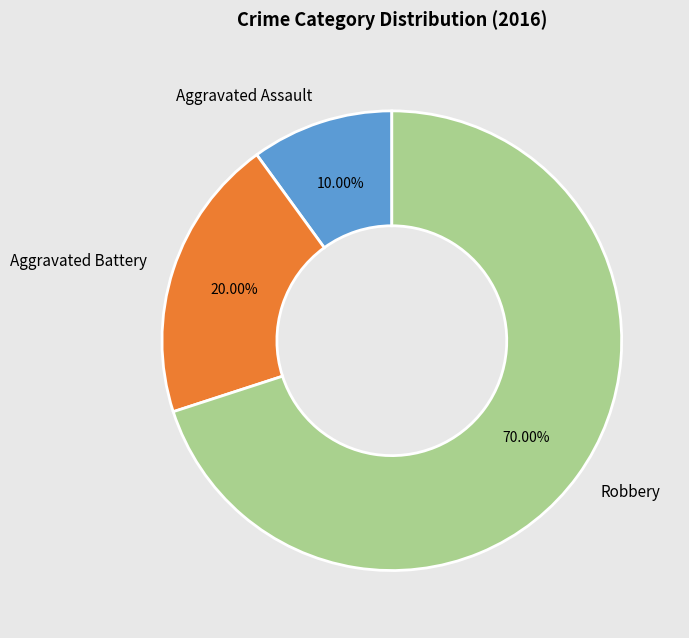

Does any single category account for the majority?

Yes